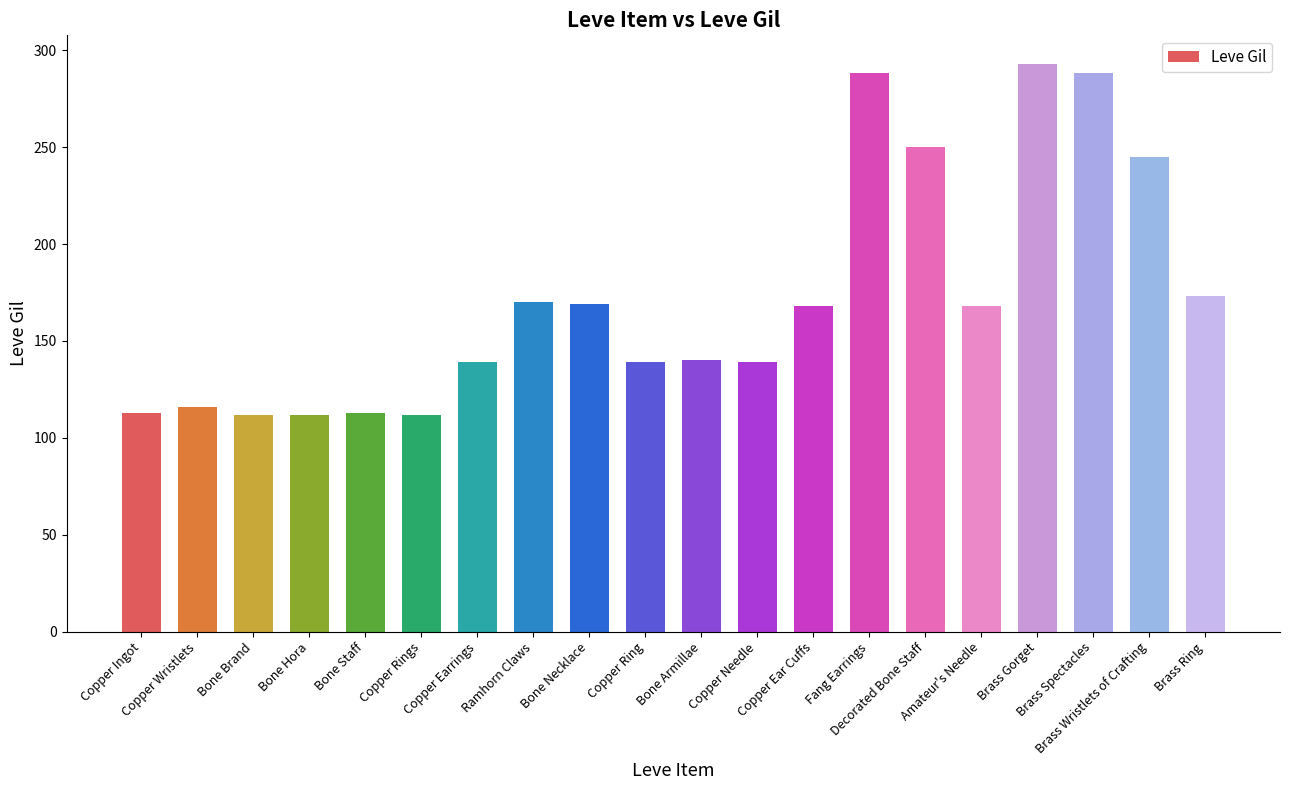

What position from the right is Brass Ring?

1